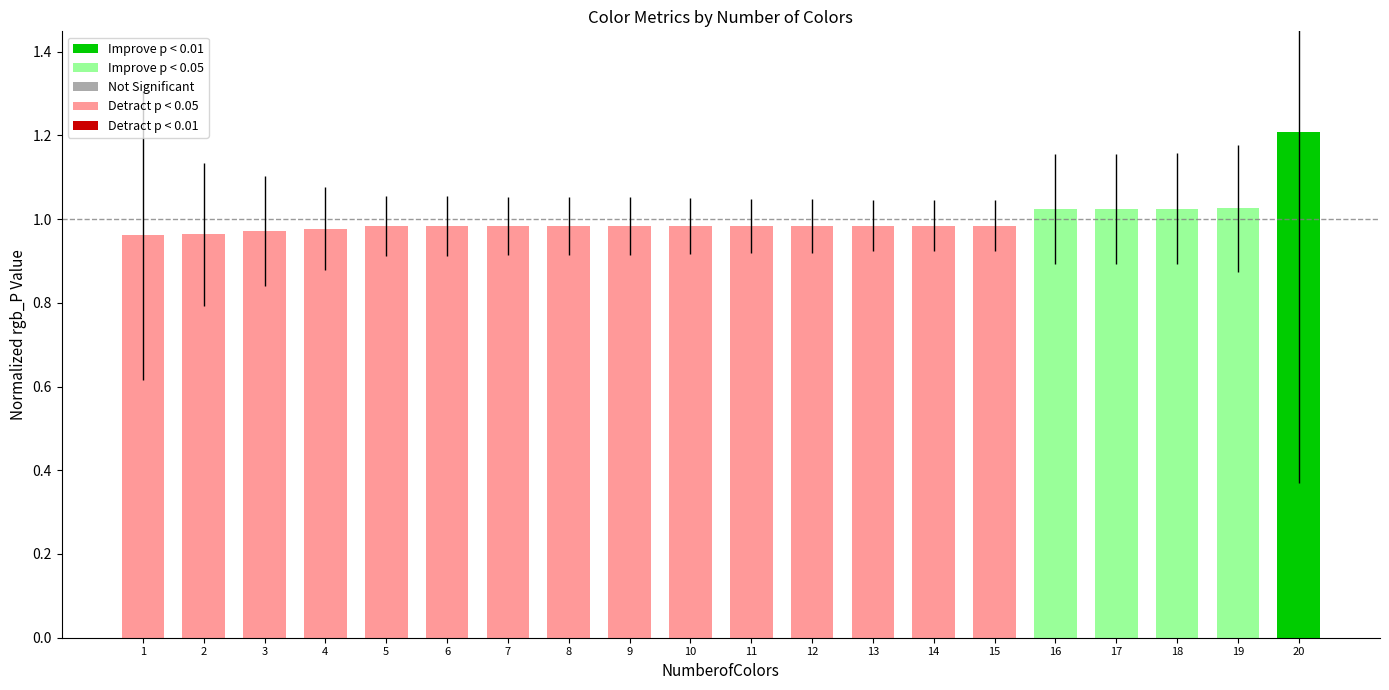

The value at 14 is 1.4. True or false?

False